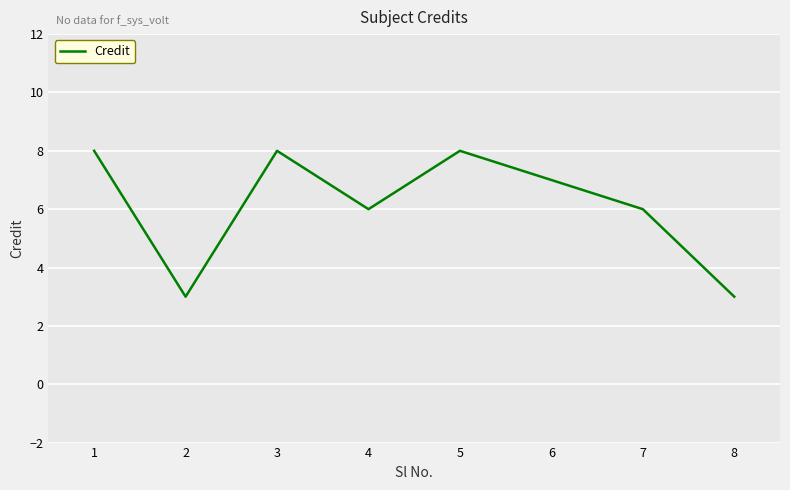

The chart shows a value of 8 at 5. True or false?

True